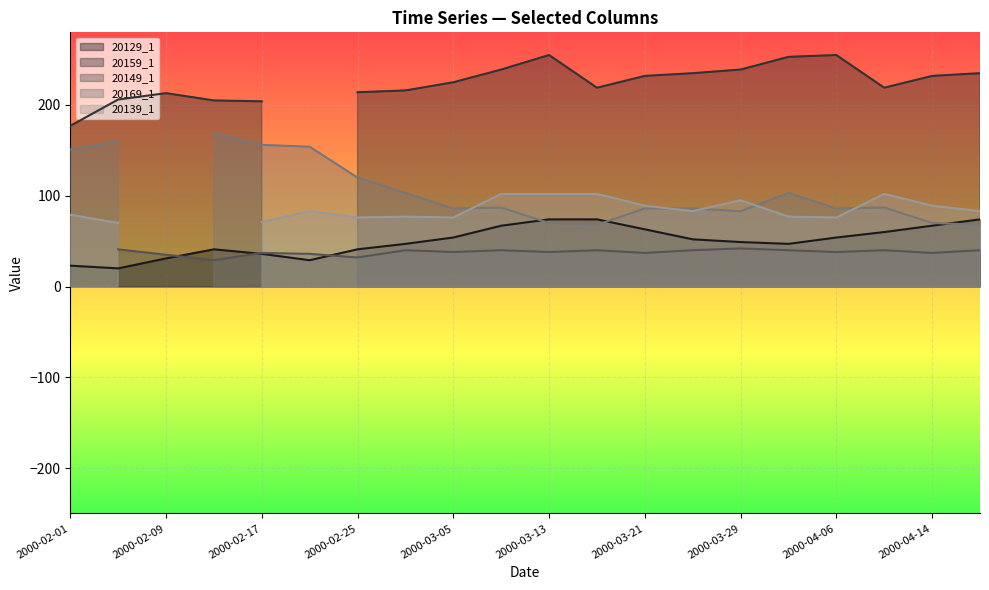

What is the difference between the maximum and minimum values in the 20129_1 series?

54